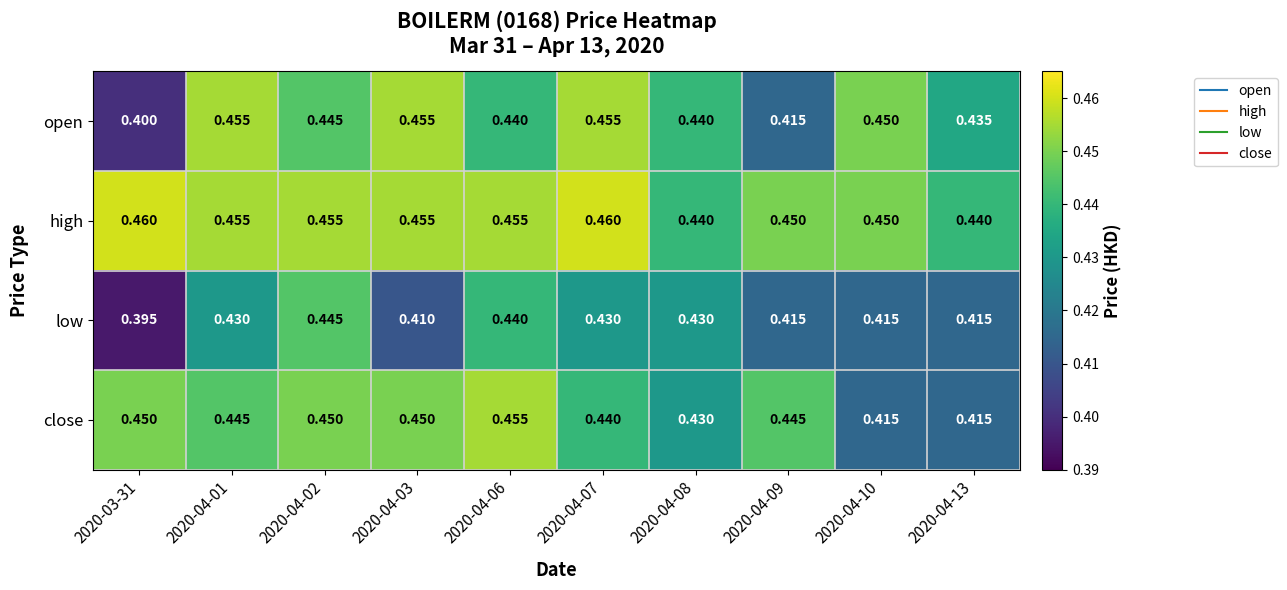

Count the number of data series in this chart.

4